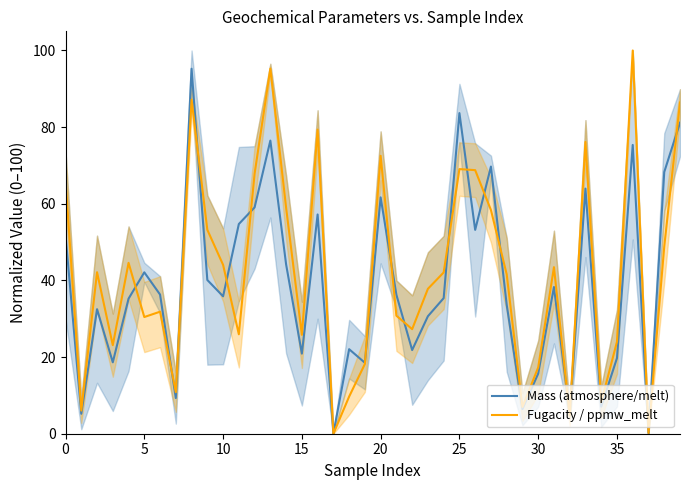

What is the average value of the Mass (atmosphere/melt) series?

39.1